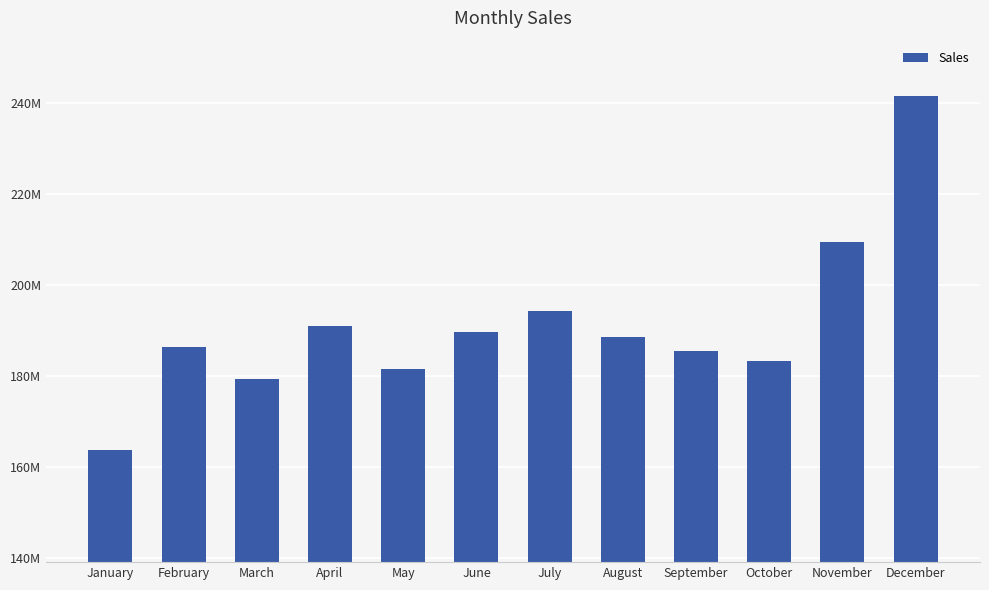

Reading right to left, what are all the values shown in this chart?

December=241638837.4	November=209390745.8	October=183261283.2	September=185534408.0	August=188599332.2	July=194432565.8	June=189773385.2	May=181648158.2	April=190956754.0	March=179356448.3	February=186331327.9	January=163703966.8